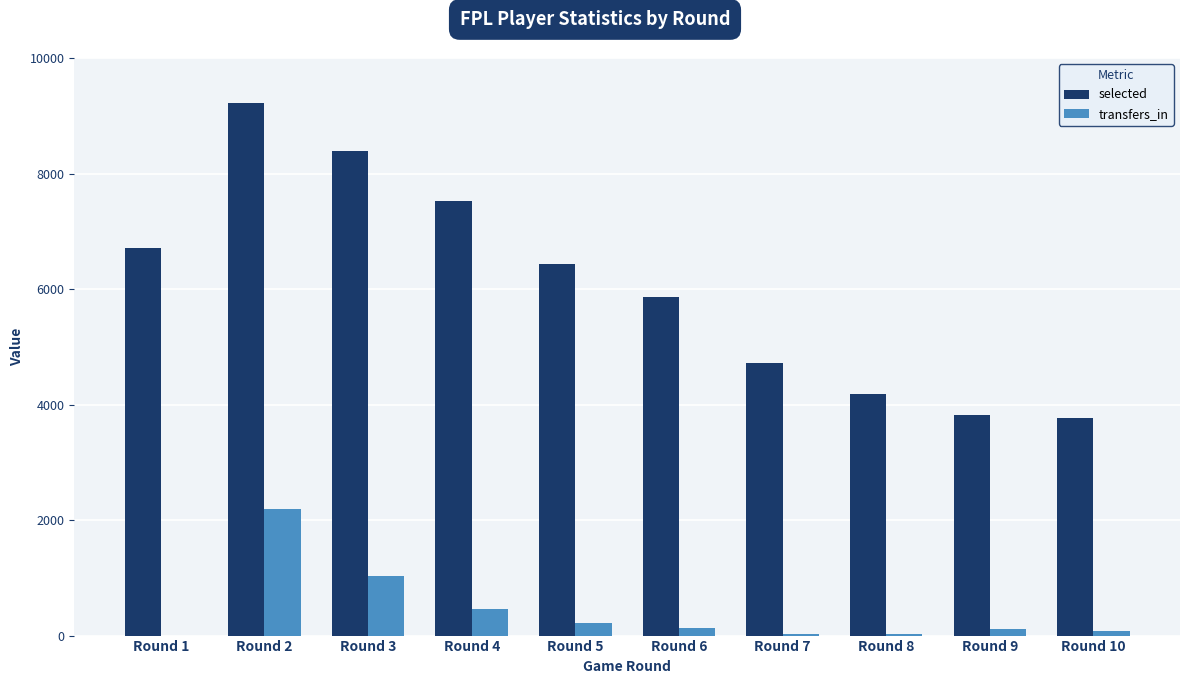

Which category has the highest value across all series?

Round 2